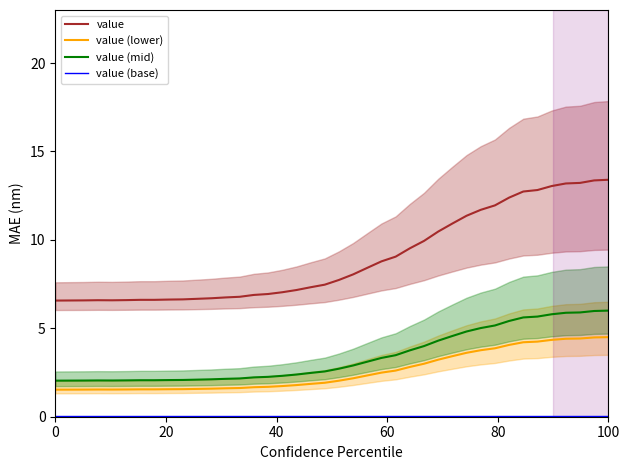

Is this an area chart (filled region under the line)?

No